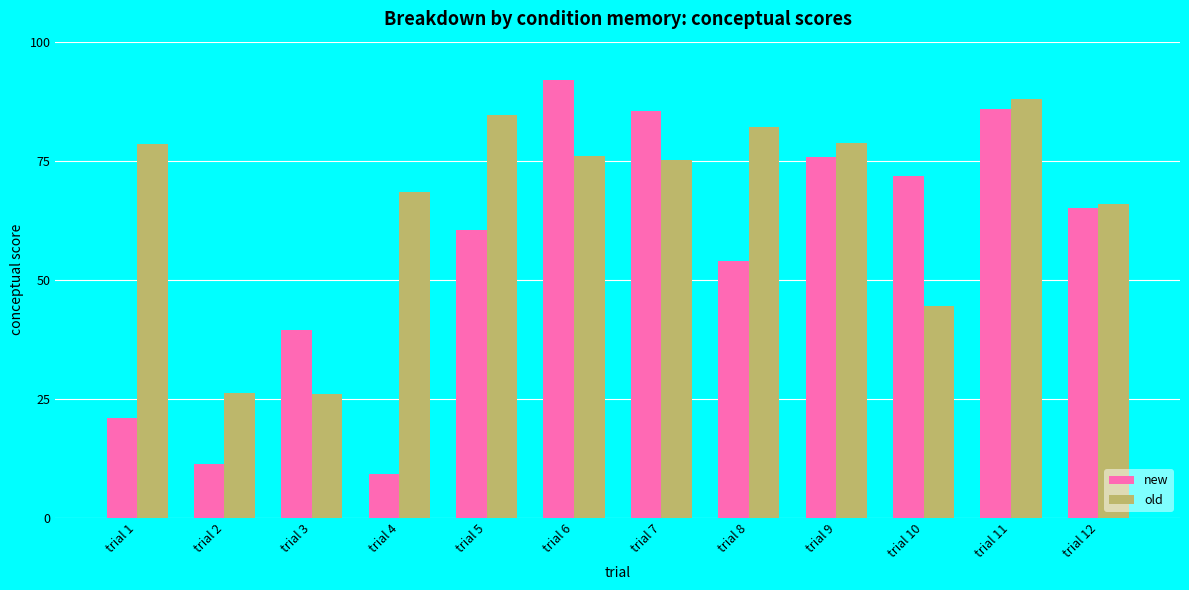

What is the approximate value of old at trial 7?

75.2